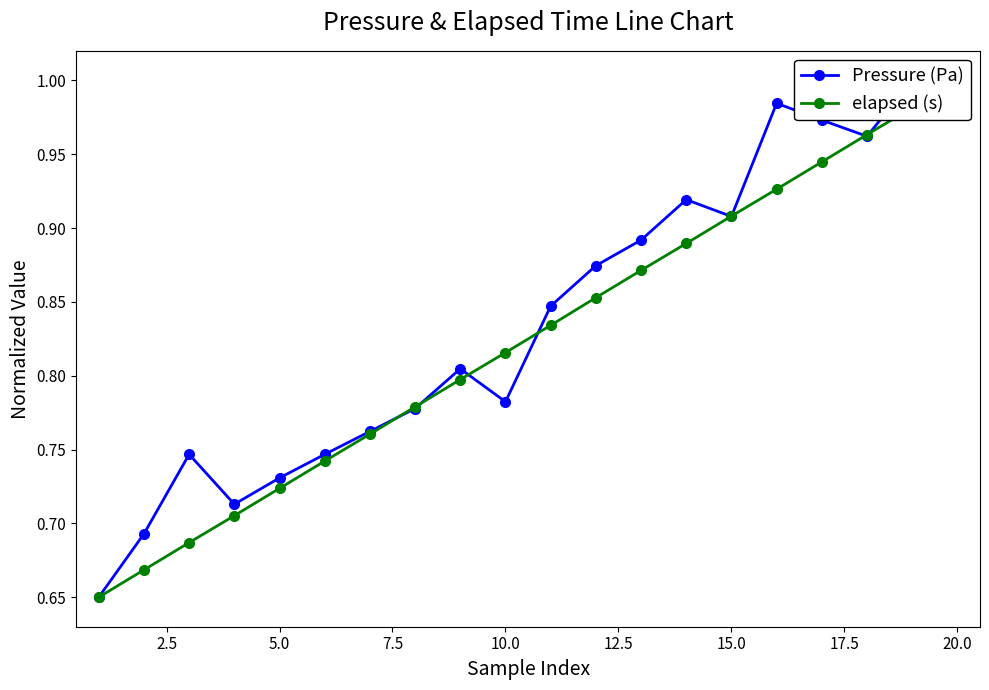

Does the chart display data point markers on the line(s)?

Yes